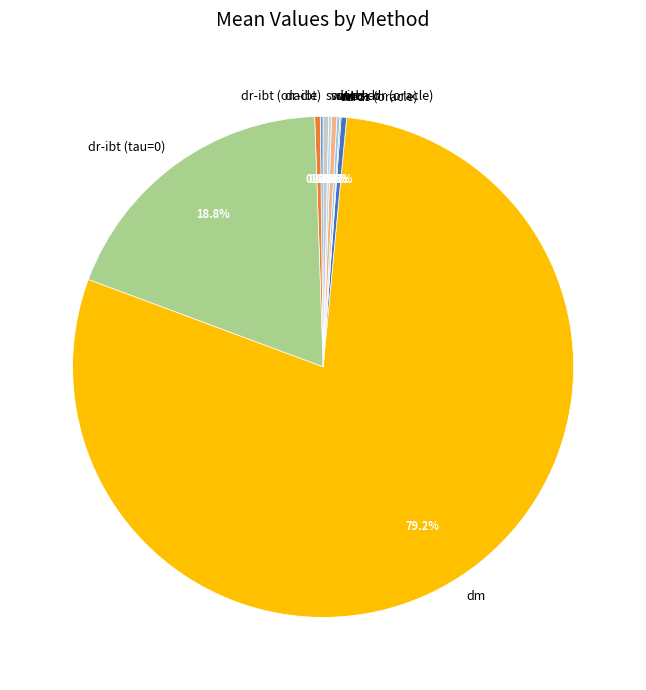

Is it true that dr-ibt is 14% of the pie?

False